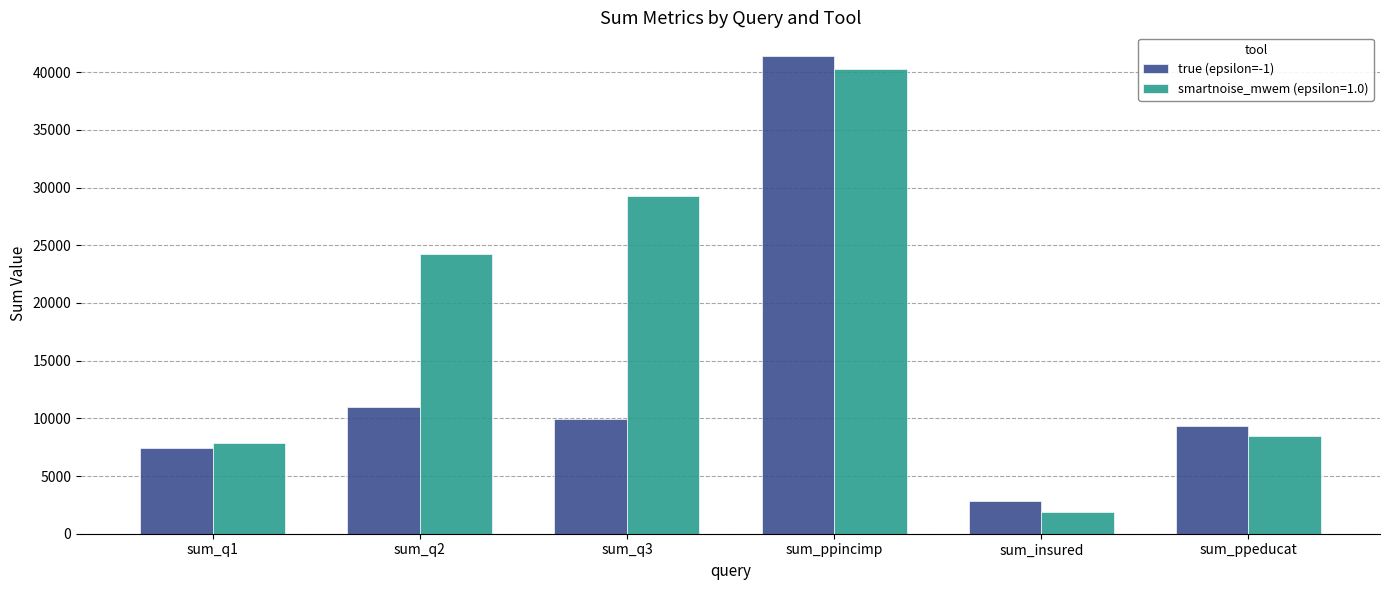

List the series in order of their overall mean, lowest first.

true (epsilon=-1), smartnoise_mwem (epsilon=1.0)